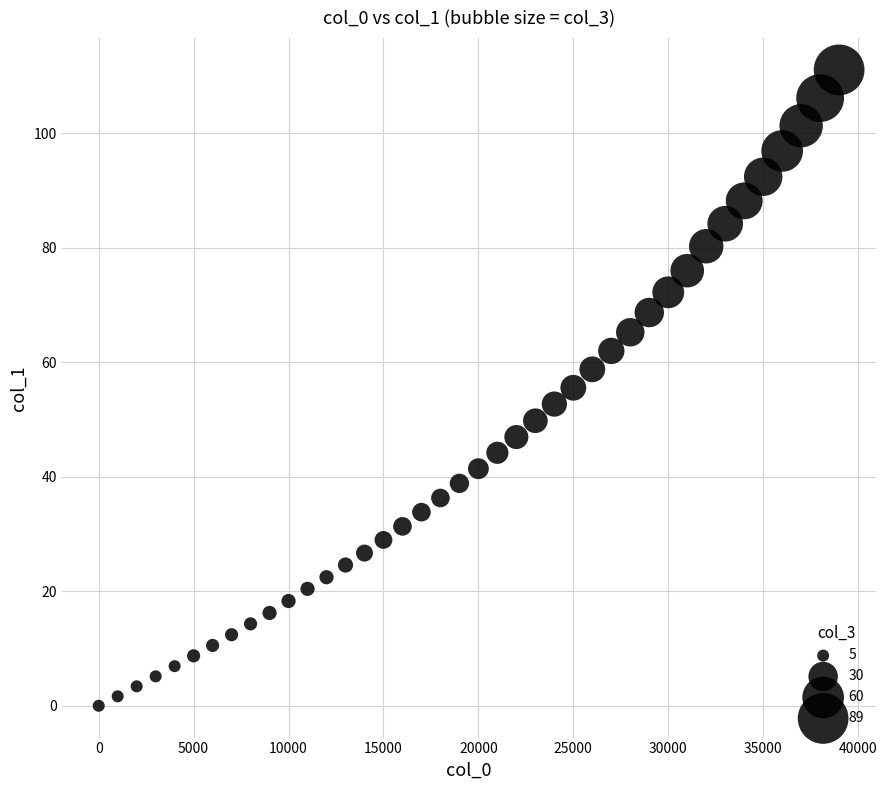

What is the range of X values (max minus min)?

39000.0